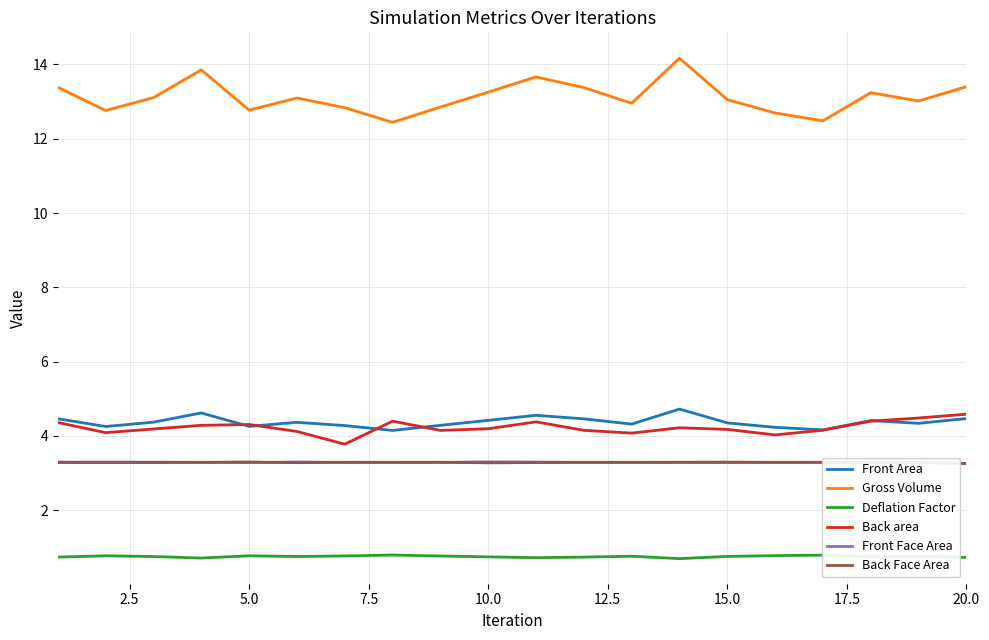

True or false: Gross Volume has a value of 17.3 at 10.0.

False